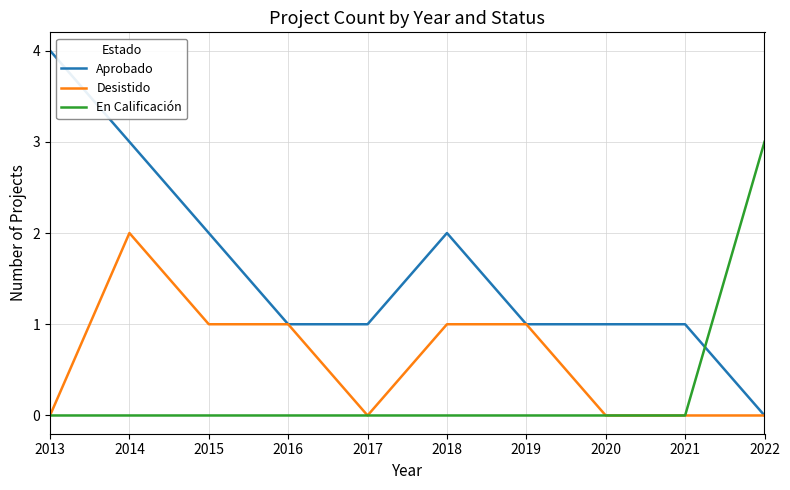

Is it true that En Calificación equals 2 at 2015?

False